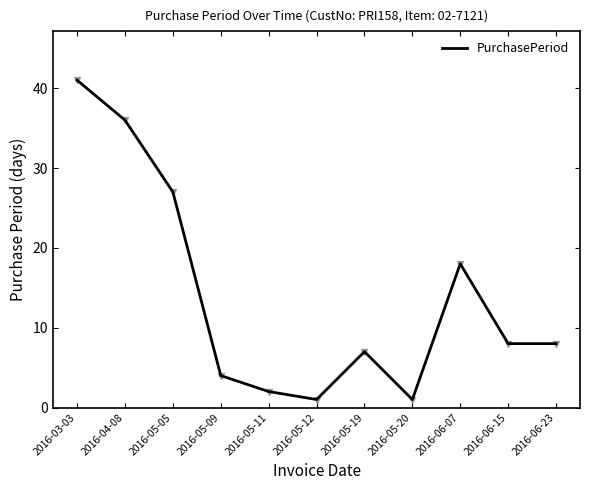

What is the change in value from 2016-05-09 to 2016-06-23?

+4